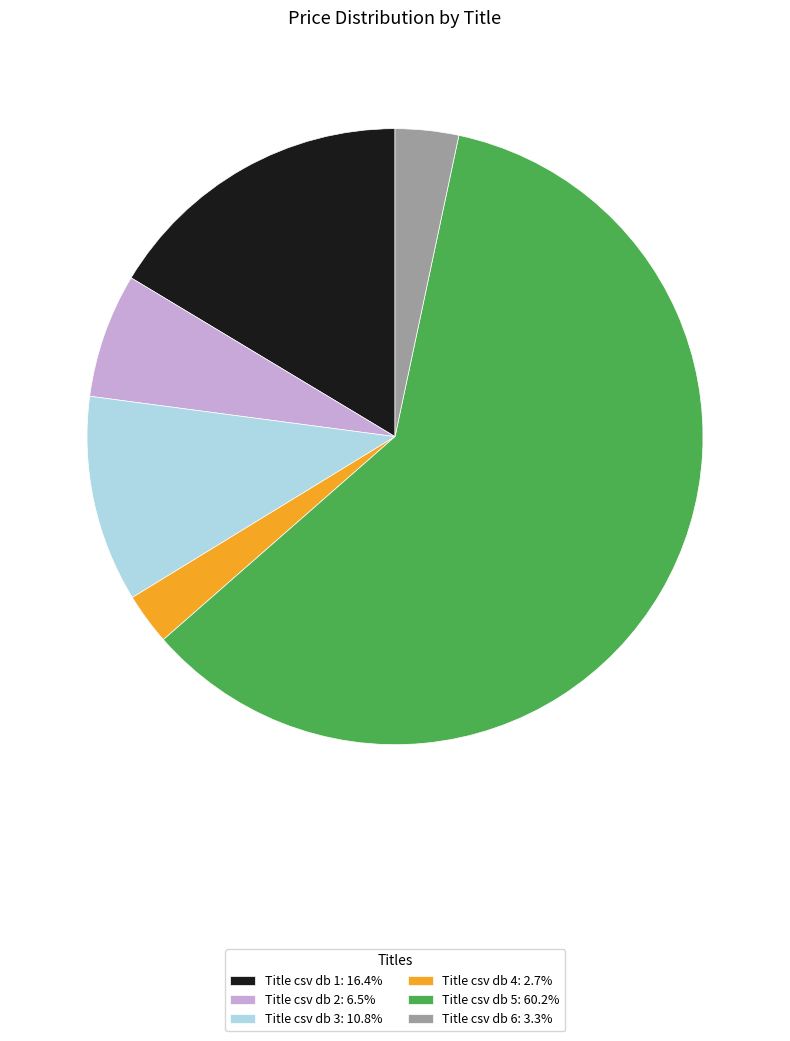

What is the ratio of the value at Title csv db 1: 16.4% to the value at Title csv db 5: 60.2%?

0.3